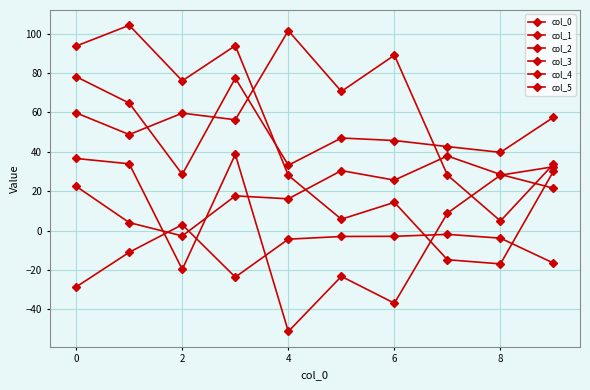

How many data points in col_0 are less than 47?

5